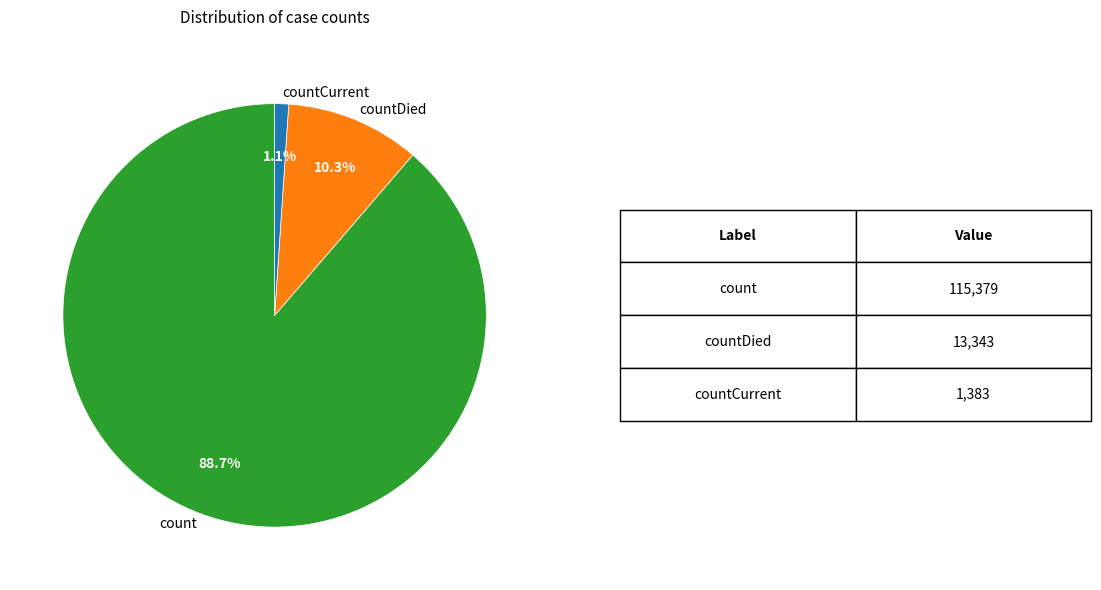

Which has a higher value, countCurrent or countDied?

countDied